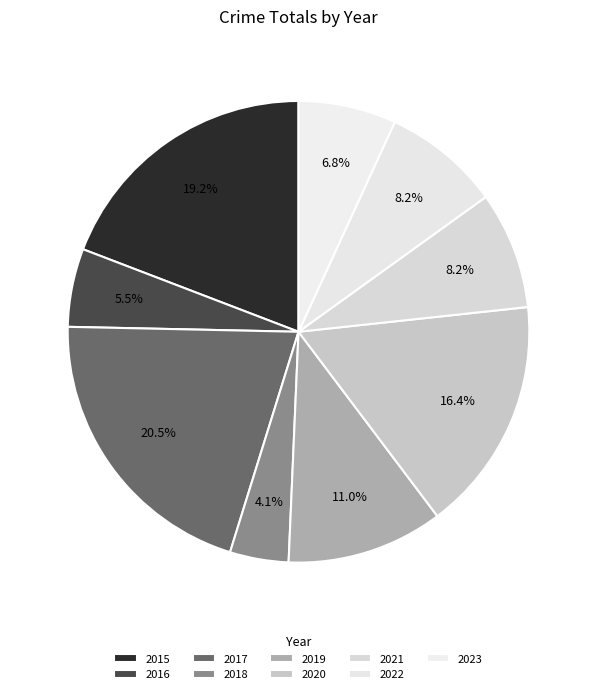

Which category has the biggest portion of the pie?

2017